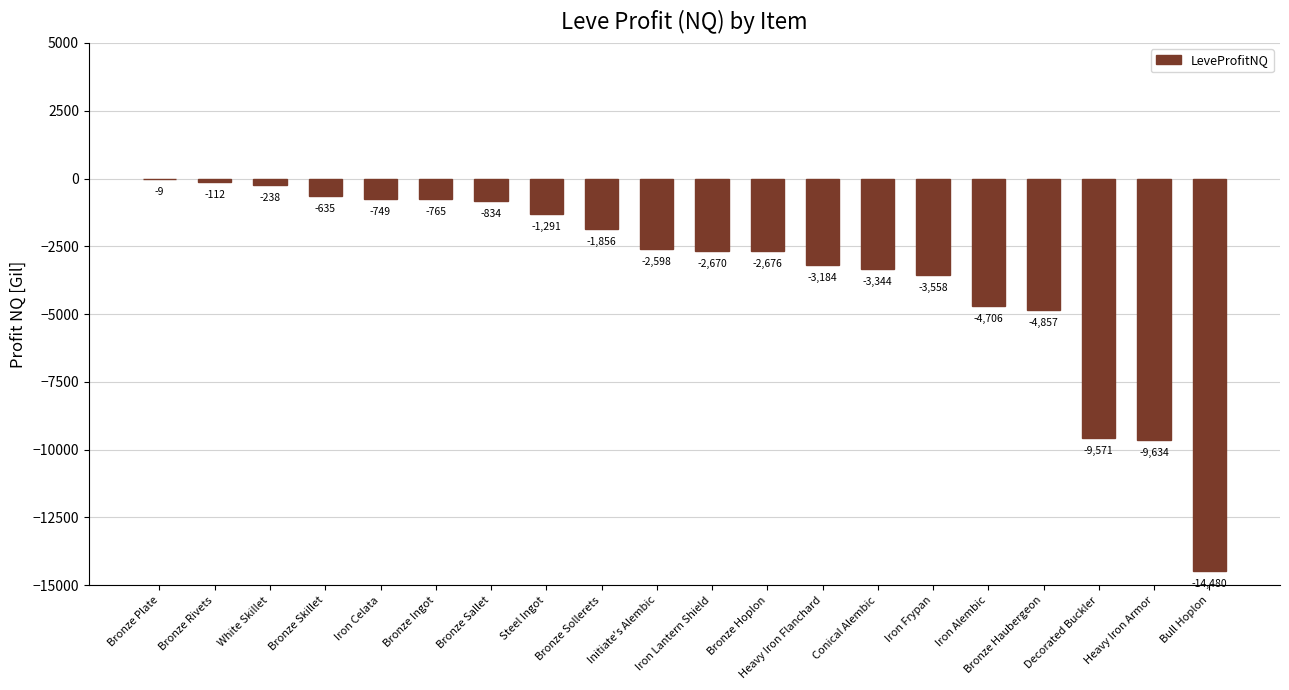

At which category does the chart reach its peak across all series?

Bronze Plate